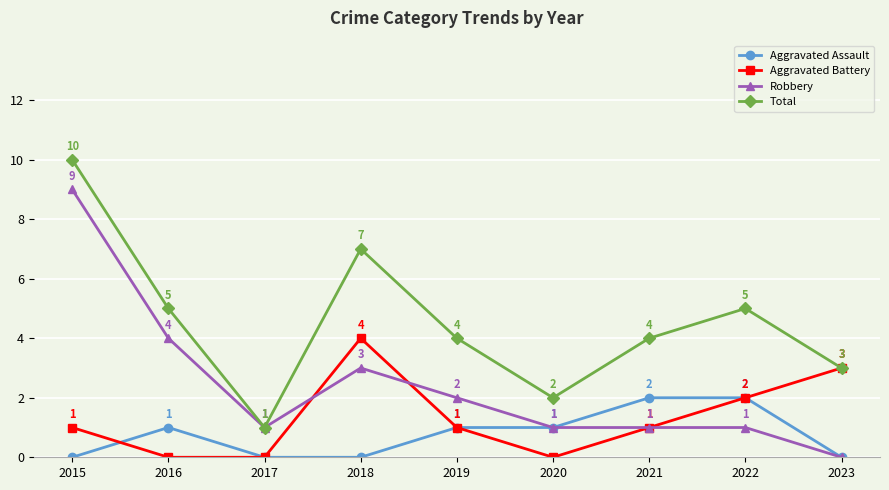

What are all the series names shown in the legend?

Aggravated Assault, Aggravated Battery, Robbery, Total